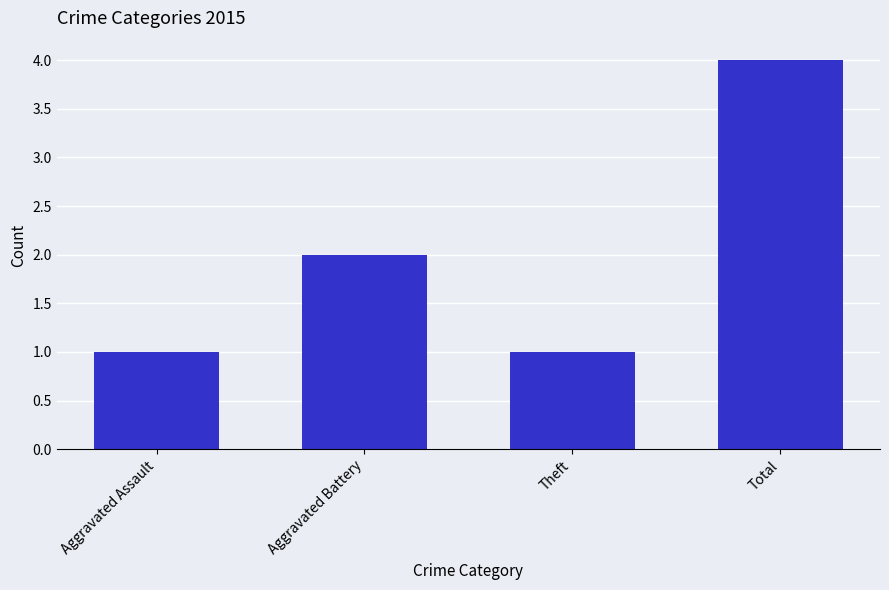

Which category has the highest value across all series?

Total